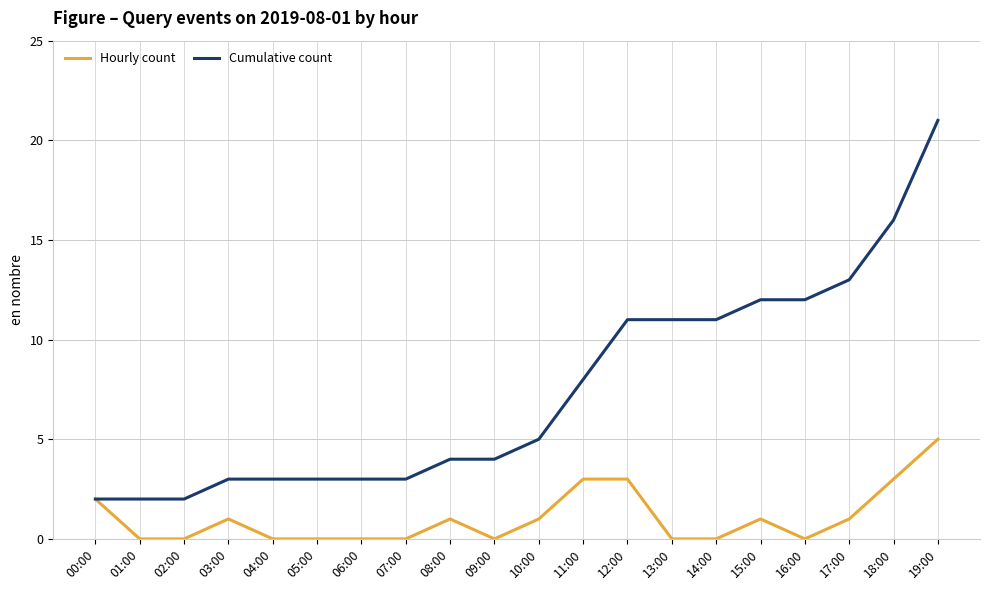

Does the chart have visible grid lines?

Yes